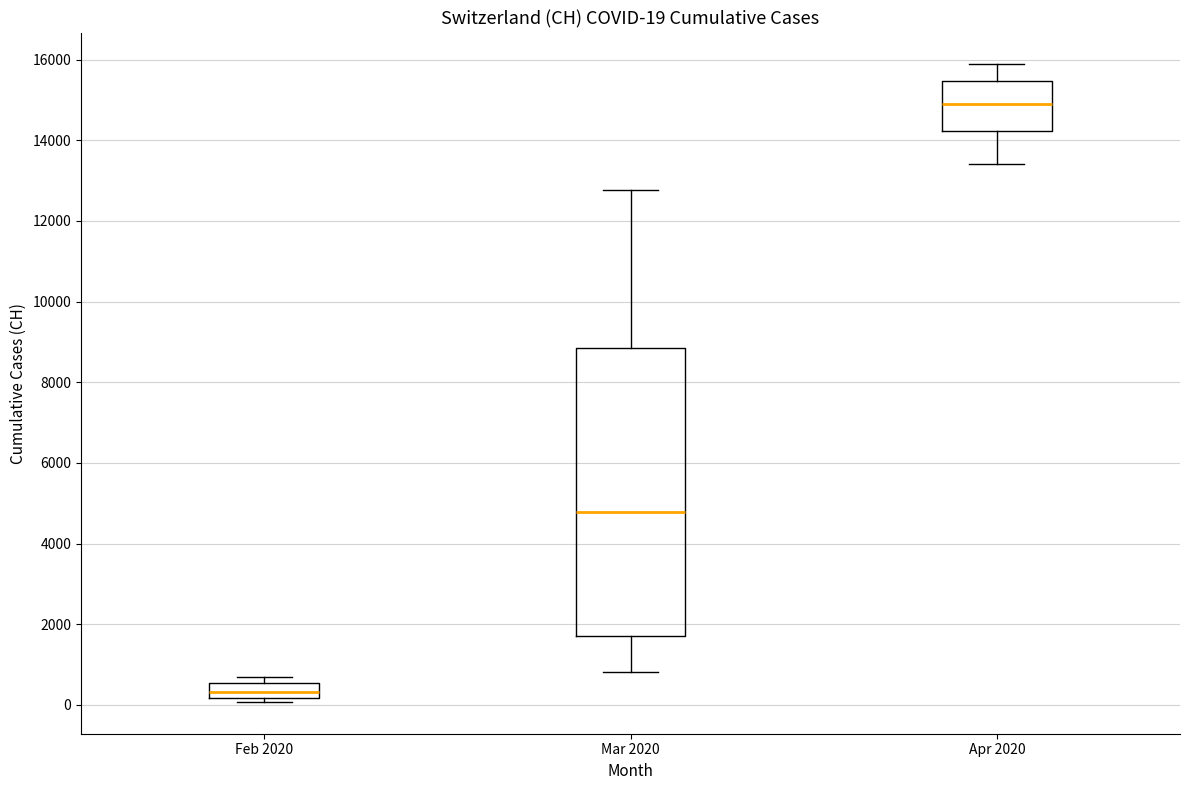

Which box has the highest median line?

Apr 2020